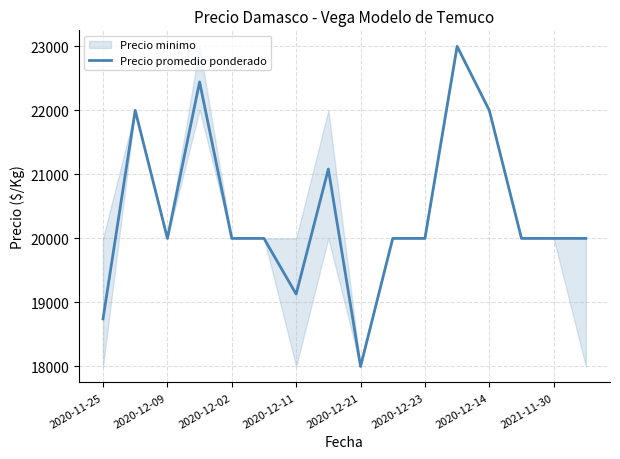

What position from the left is 11?

12